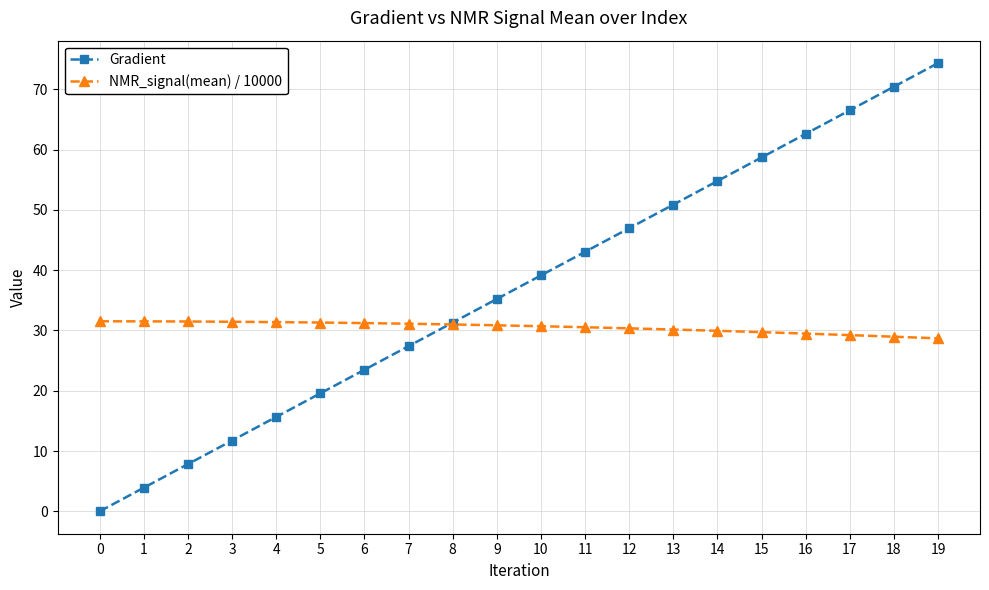

What is the maximum value for NMR_signal(mean) / 10000?

31.5